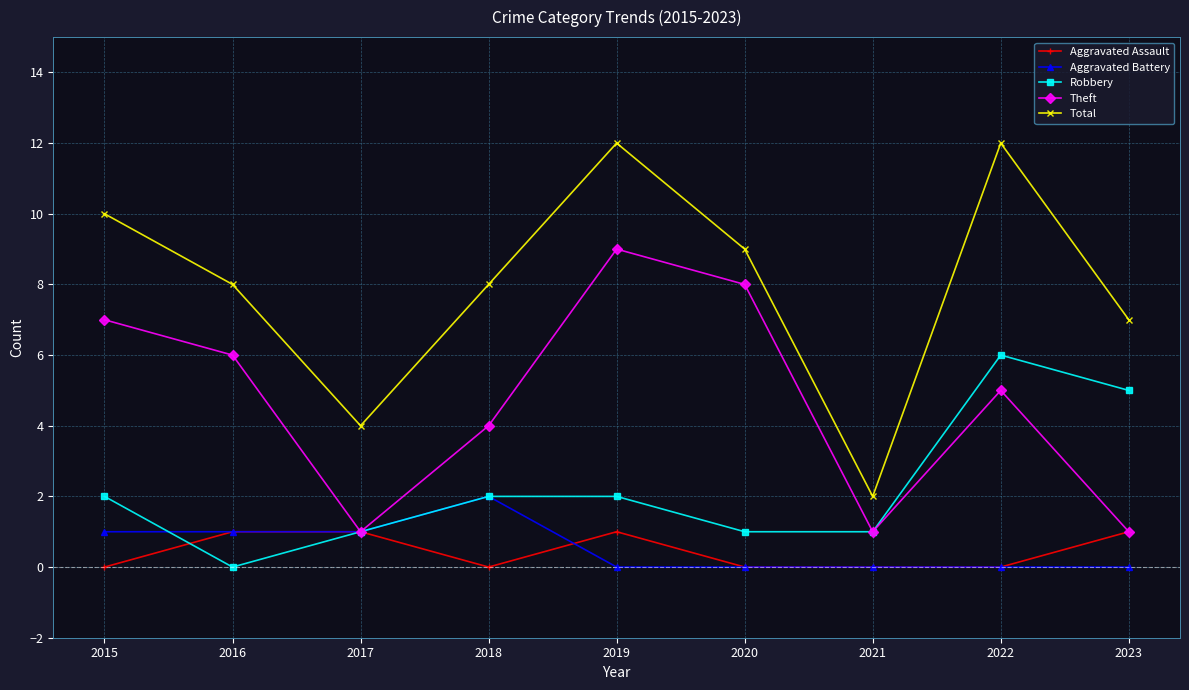

Rank the series by their maximum value, from highest to lowest.

Total, Theft, Robbery, Aggravated Battery, Aggravated Assault